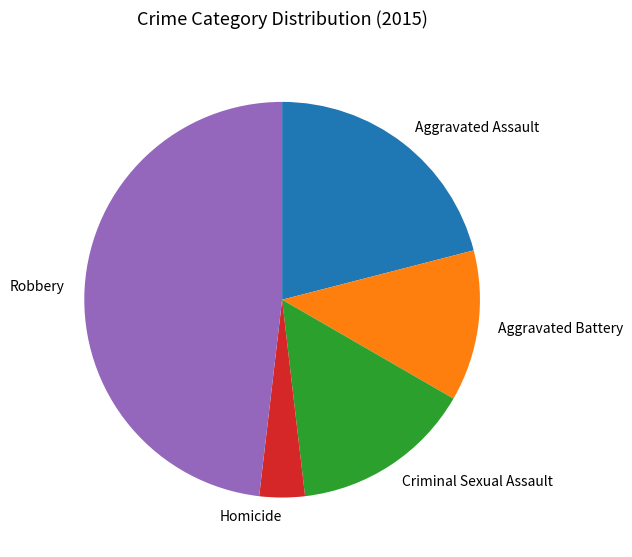

How many segments does this pie chart have?

5